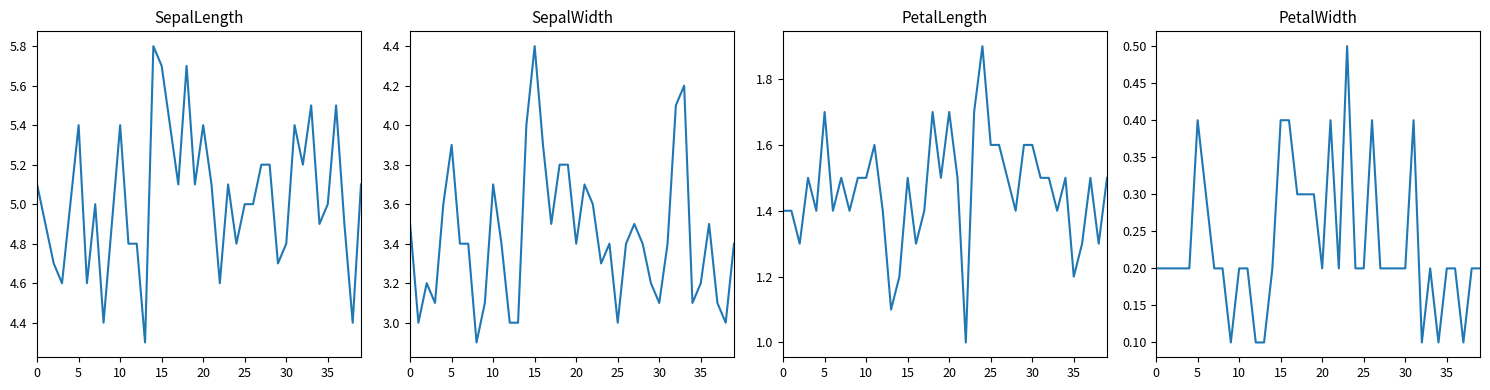

Which series has the largest total across all categories?

SepalLength